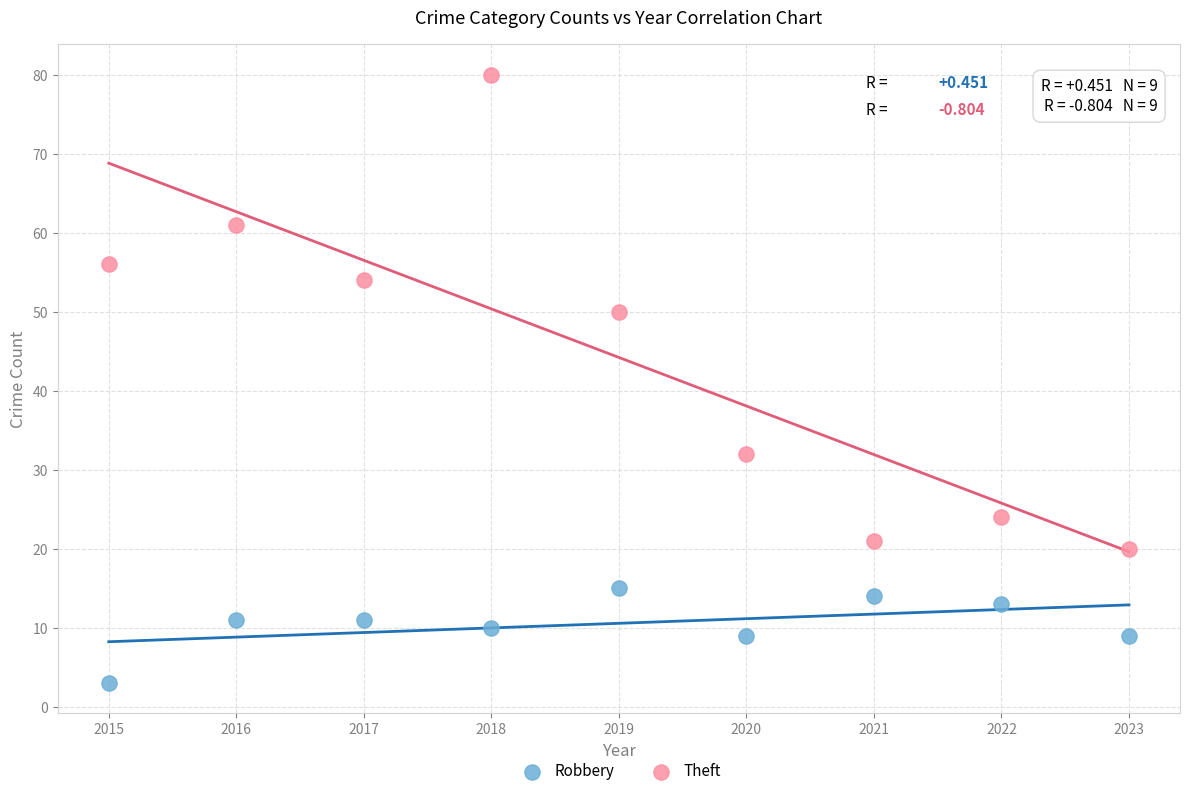

Which series contains the lowest Y value?

Robbery